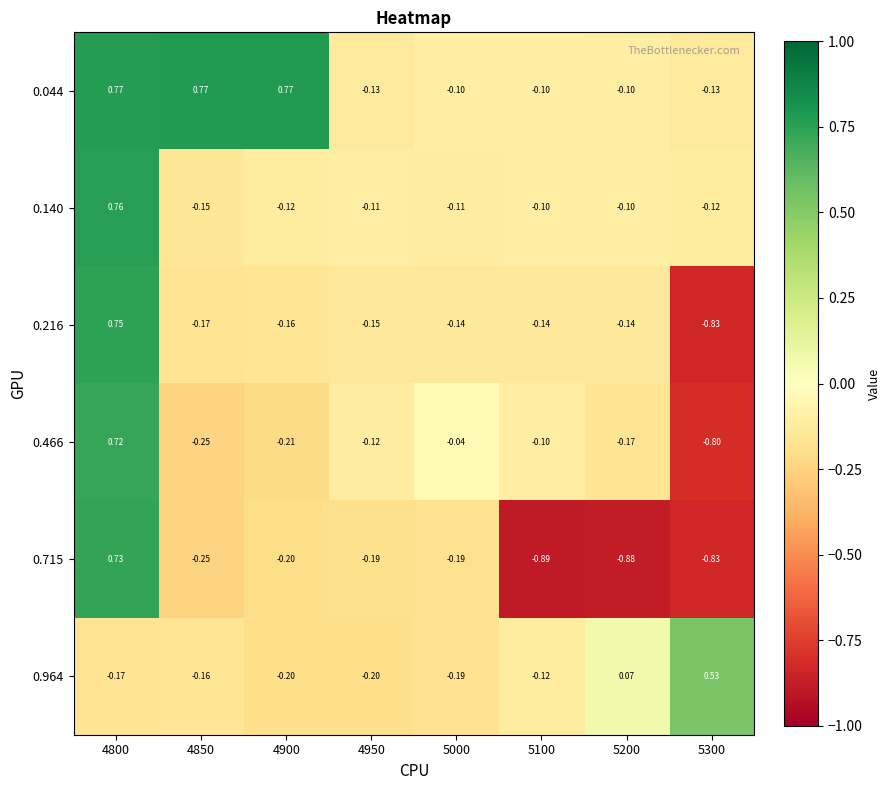

At how many categories does at least one series exceed 0?

5